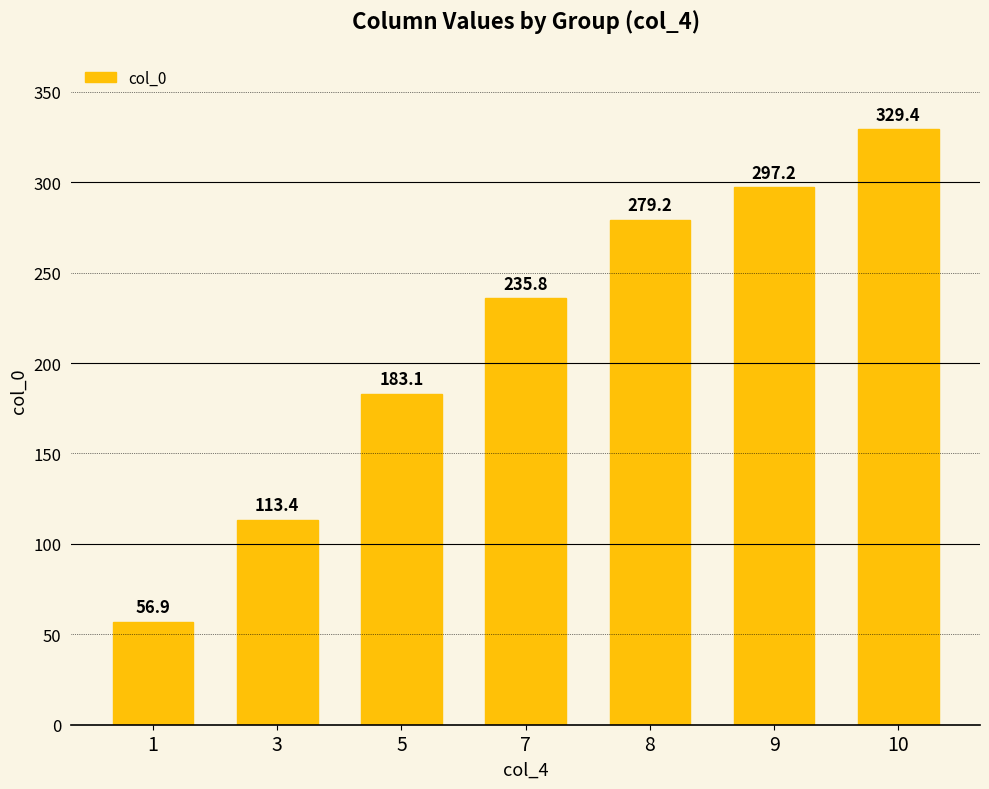

Where does the data first go above 235?

7